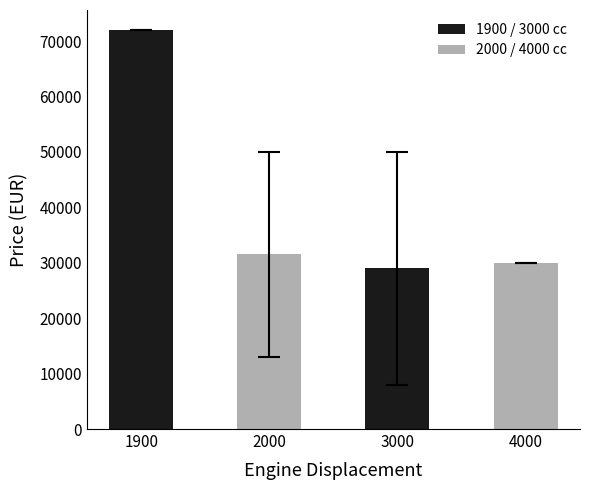

List the labels in order of value, largest first.

1900, 2000, 4000, 3000